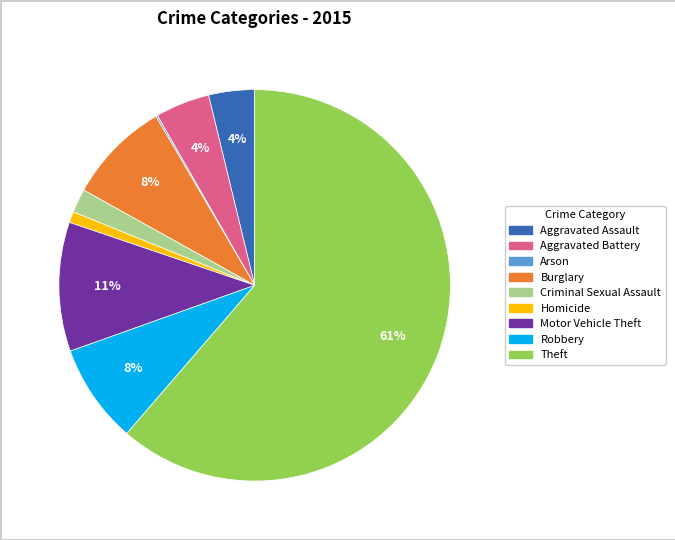

True or false: Aggravated Battery accounts for 4% of the total.

True